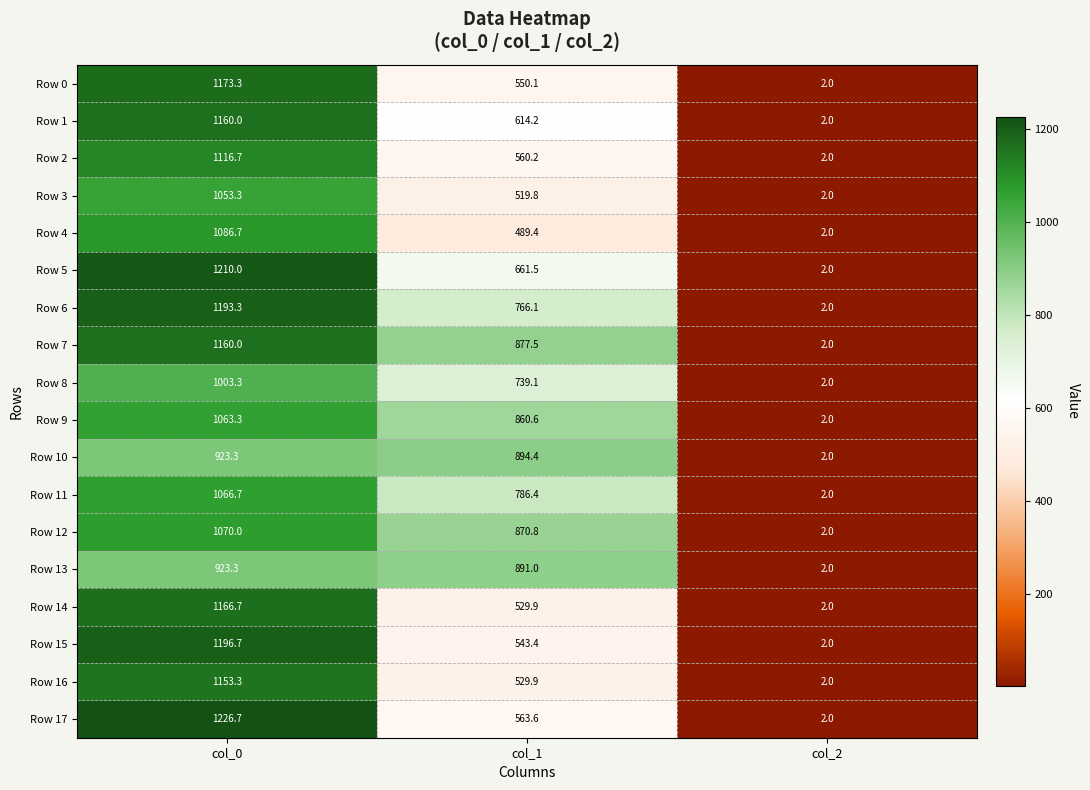

Which label corresponds to the largest value in the chart?

col_0